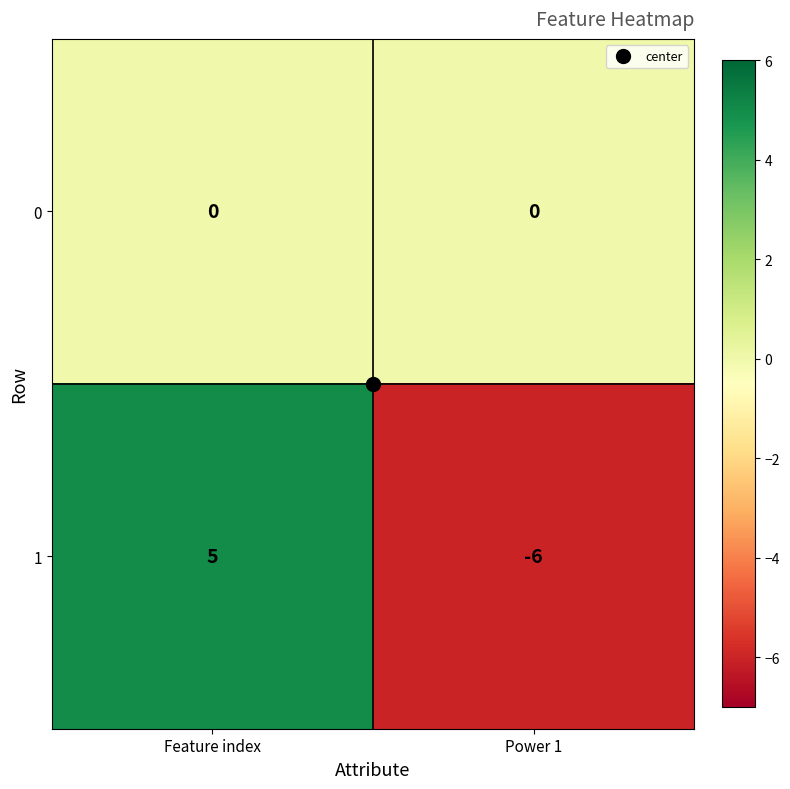

Between Feature index and Power 1, which series saw the biggest shift?

1